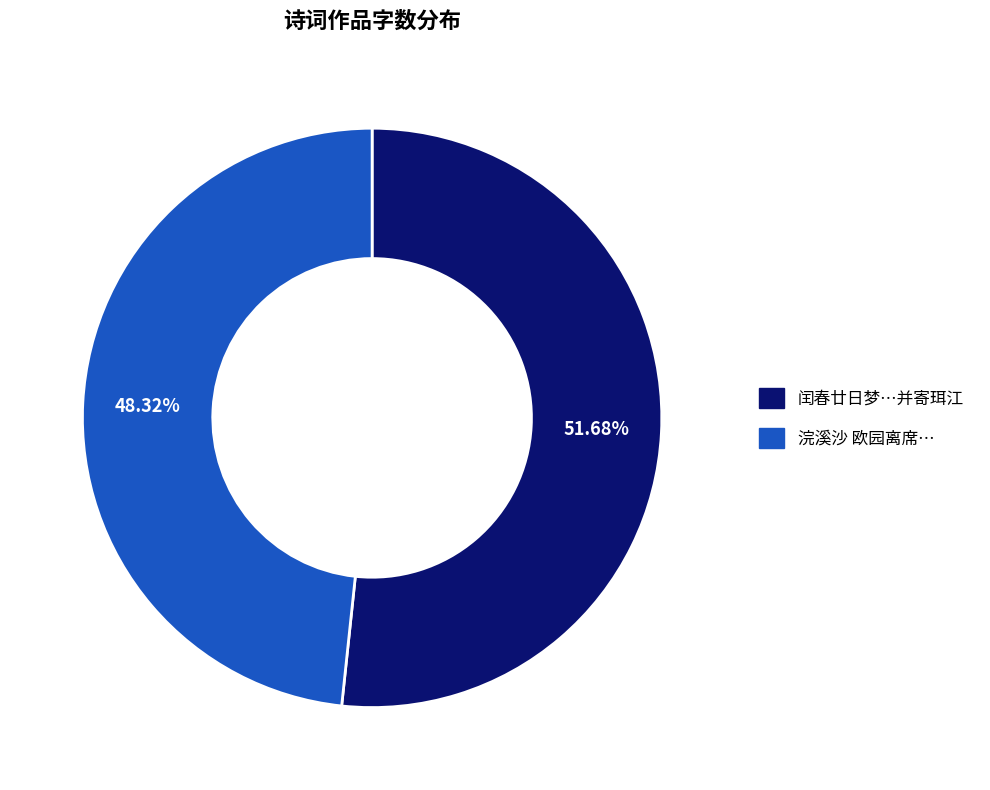

How many slices are in this pie chart?

2